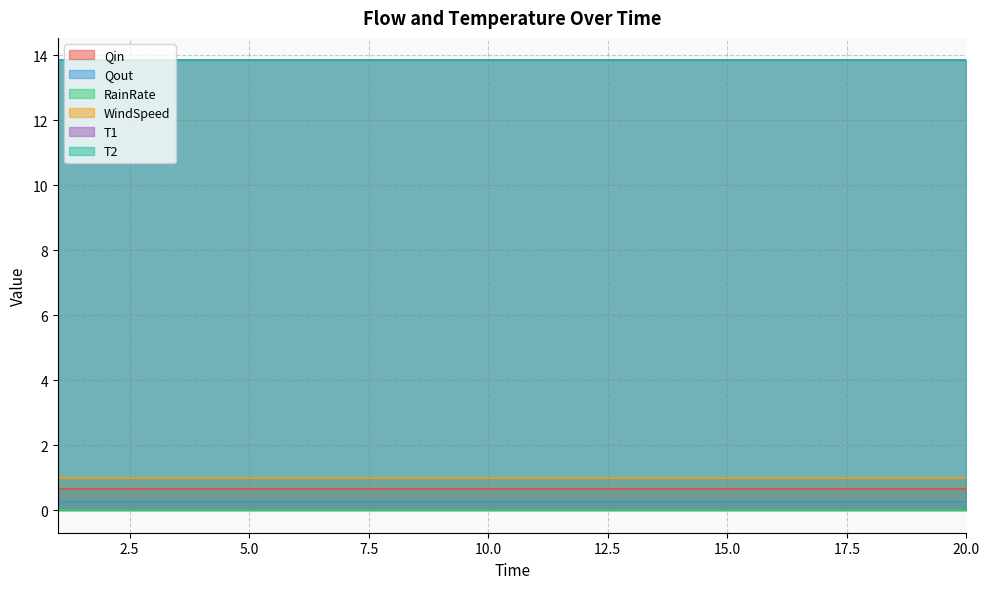

Does the chart display data point markers on the line(s)?

No